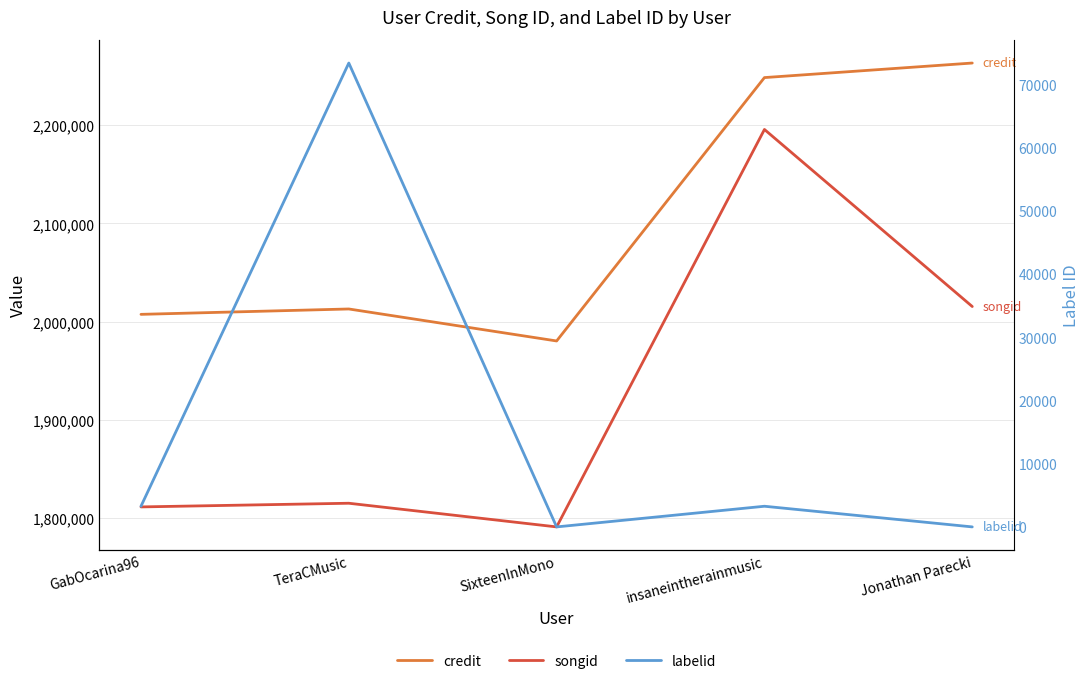

What is the smallest value displayed?

-1